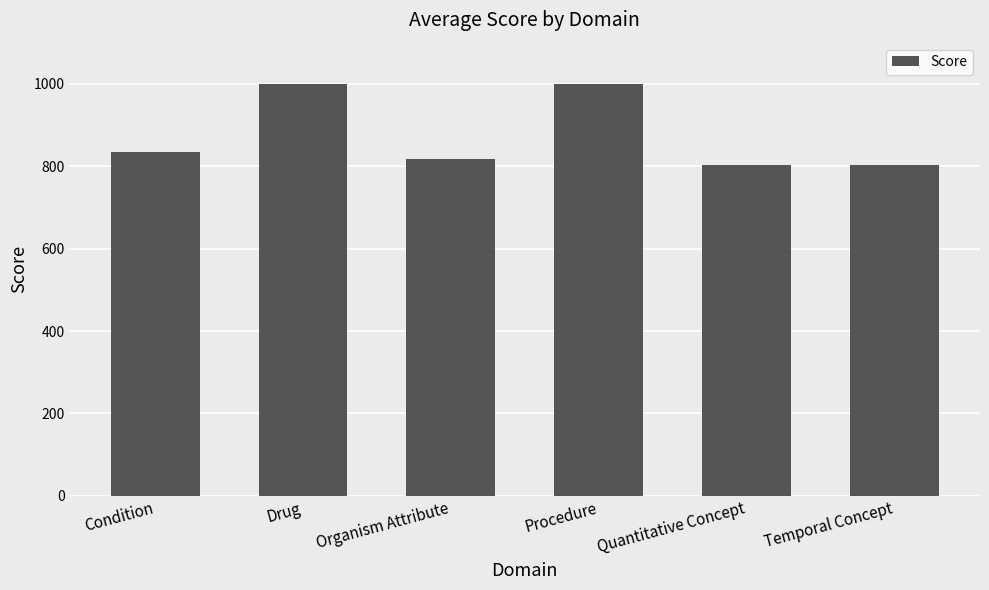

Reading left to right, extract all data points from this chart.

Condition=835	Drug=1000	Organism Attribute=818	Procedure=1000	Quantitative Concept=804	Temporal Concept=804